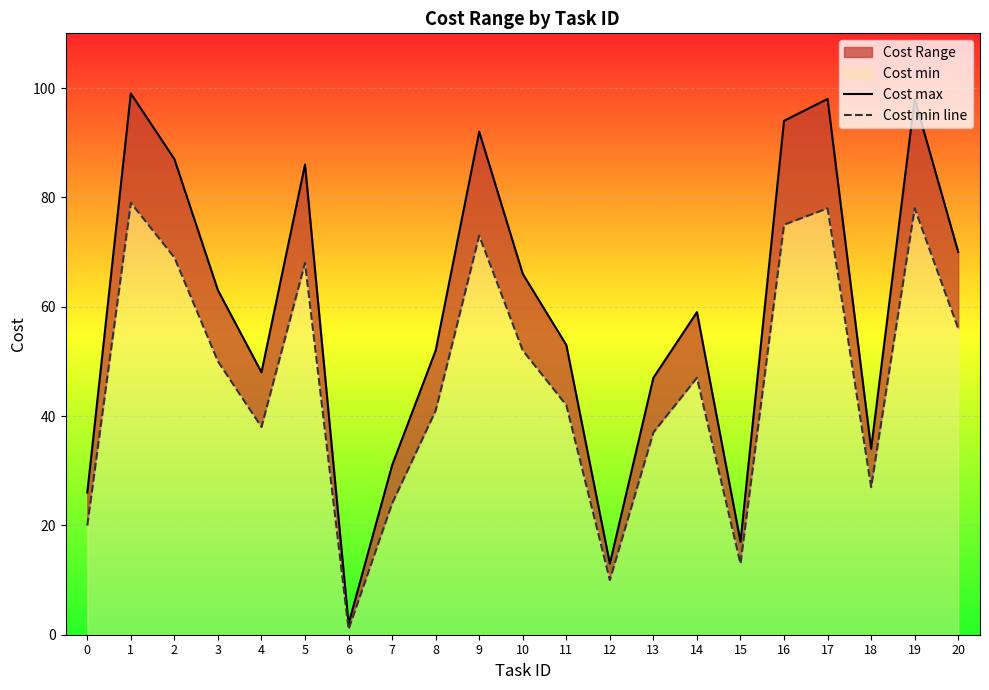

Which category has the highest value across all series?

1